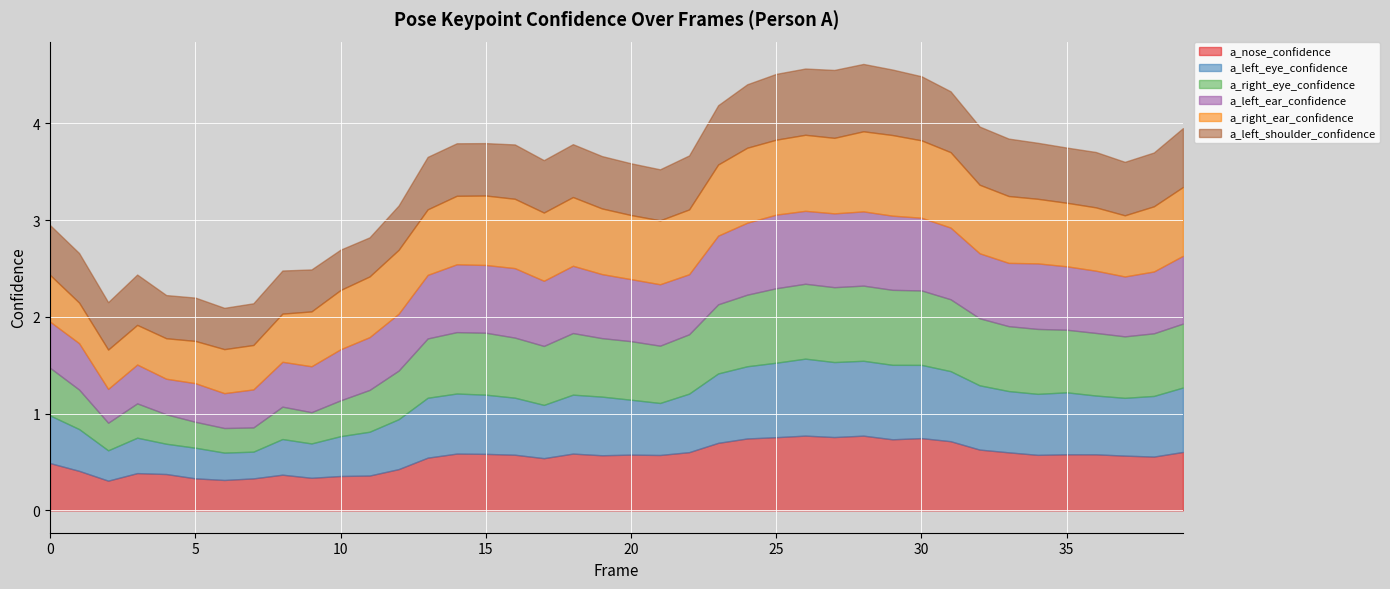

The a_left_ear_confidence series shows 0.7 at 39. True or false?

True